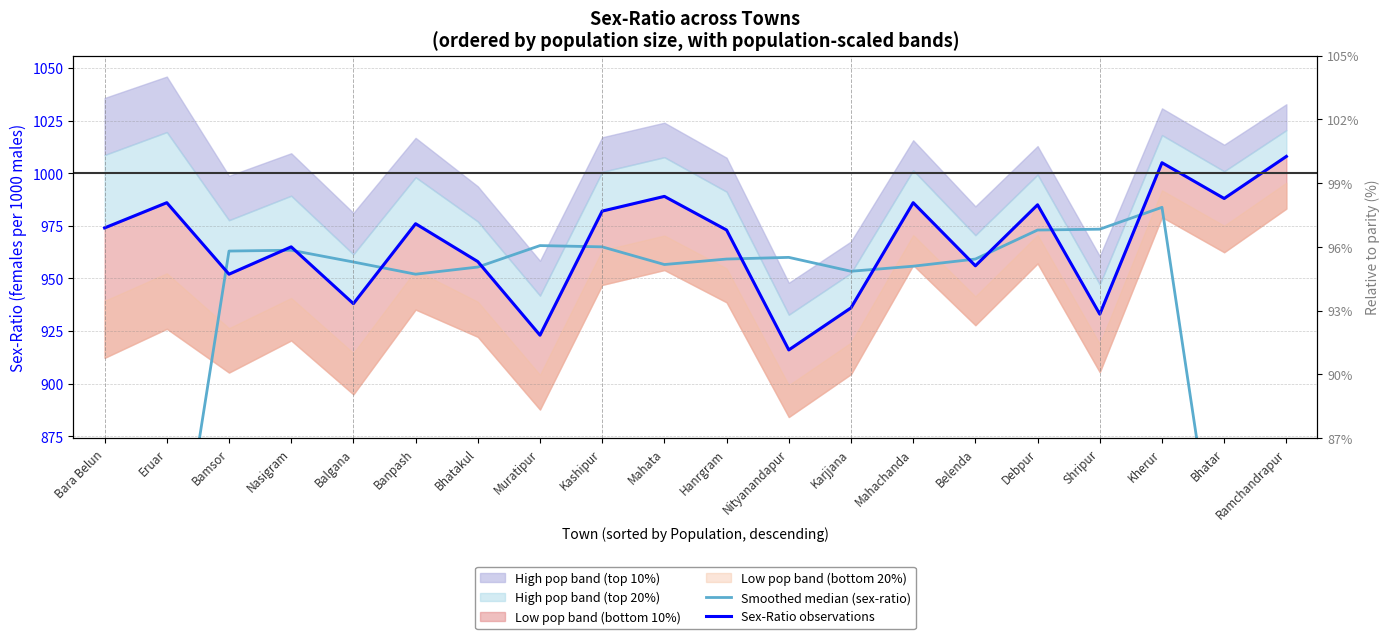

Is this an area chart (filled region under the line)?

No